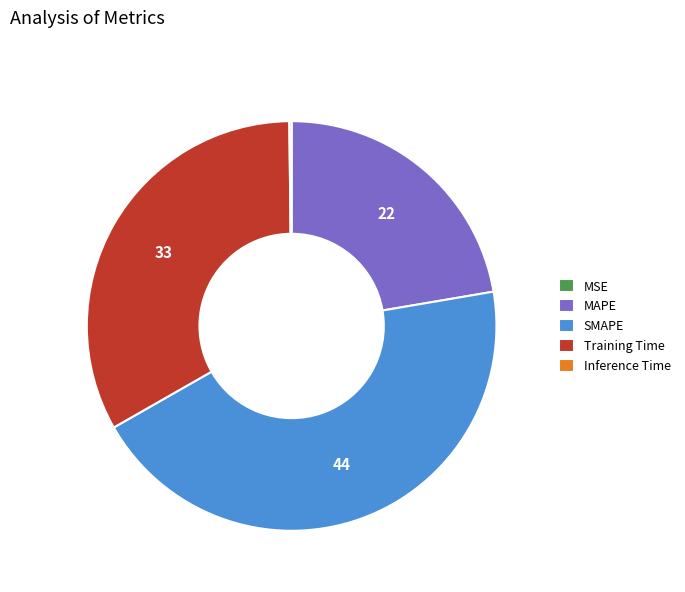

Between Training Time and SMAPE, which is larger?

SMAPE